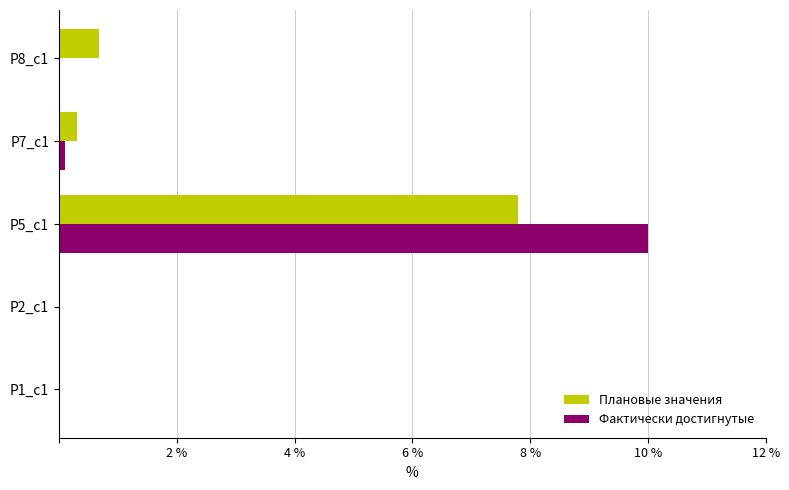

Is it true that Плановые значения equals 0.3 at Р7_c1?

True